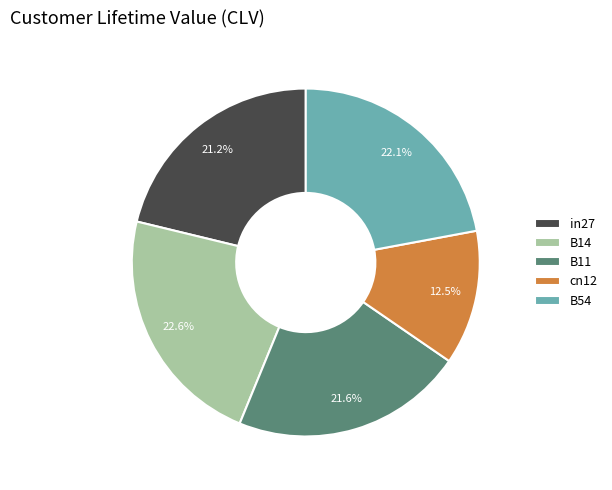

What is the largest slice in the pie chart?

B14